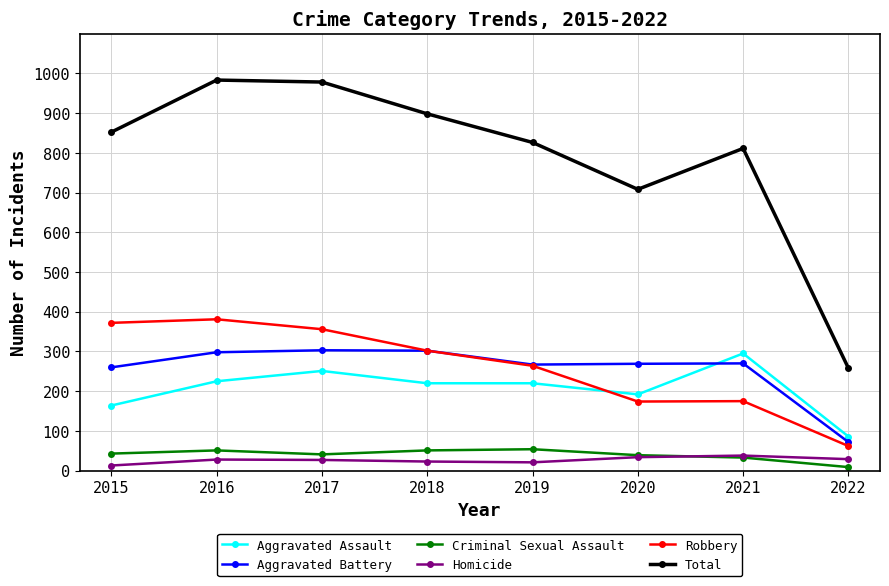

True or false: Aggravated Battery and Total intersect in this chart.

False